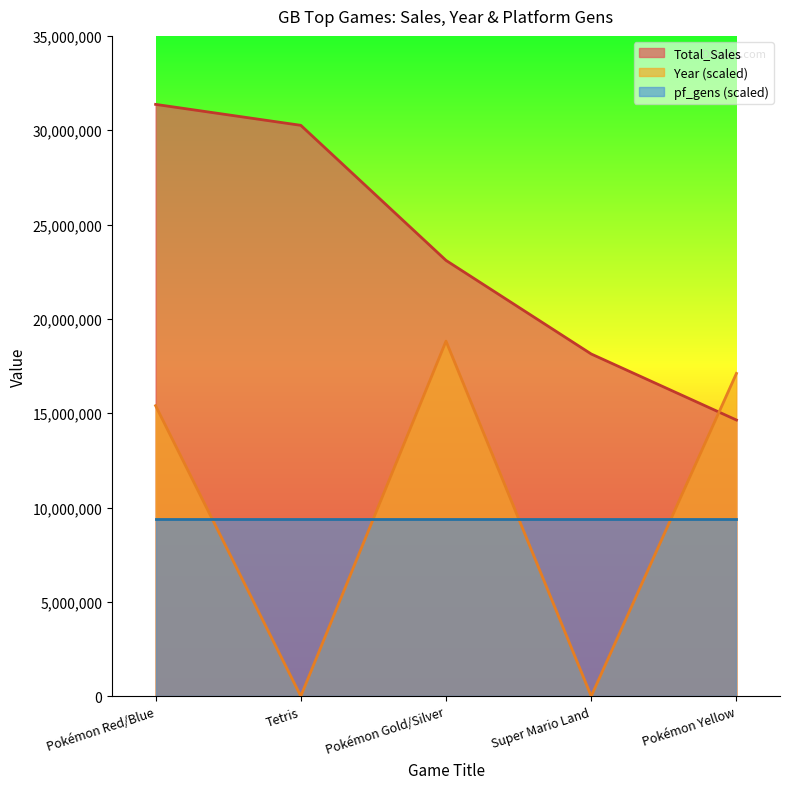

What is the difference between the Total_Sales values at Pokémon Red/Blue and Tetris?

1110000.0